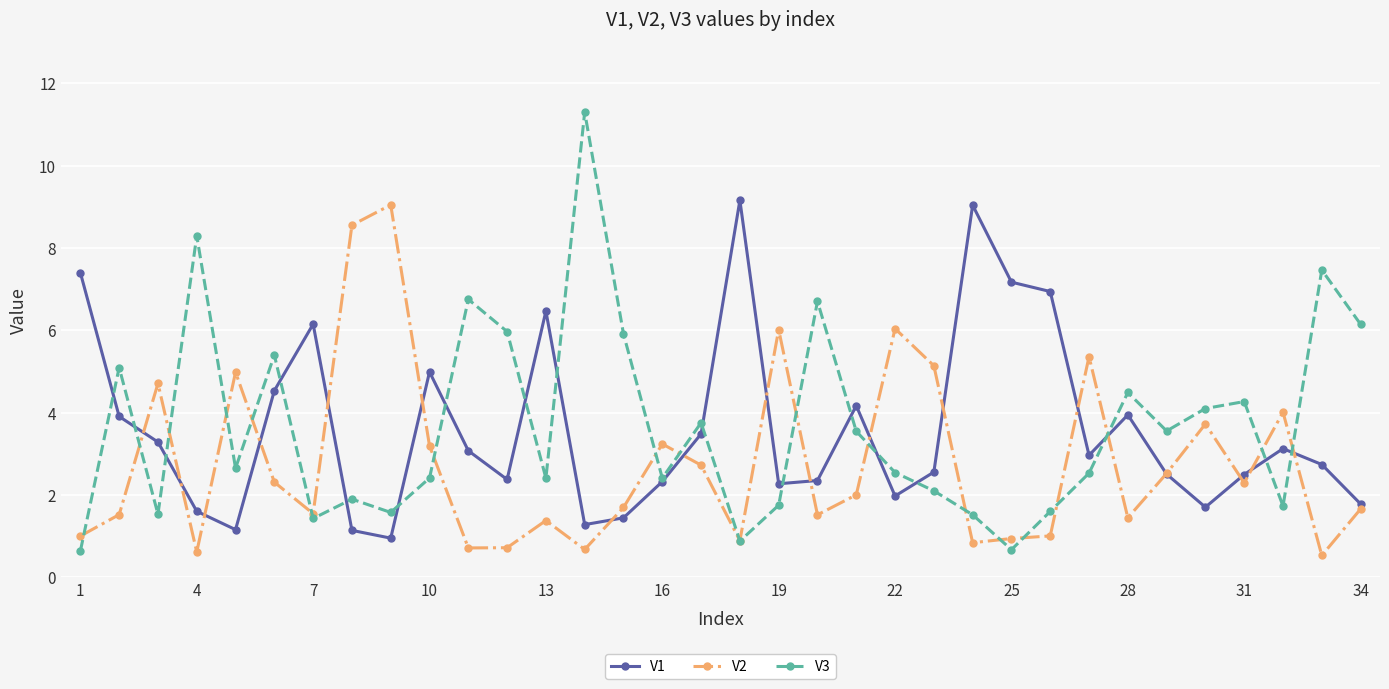

What is the maximum value shown in the chart?

11.3